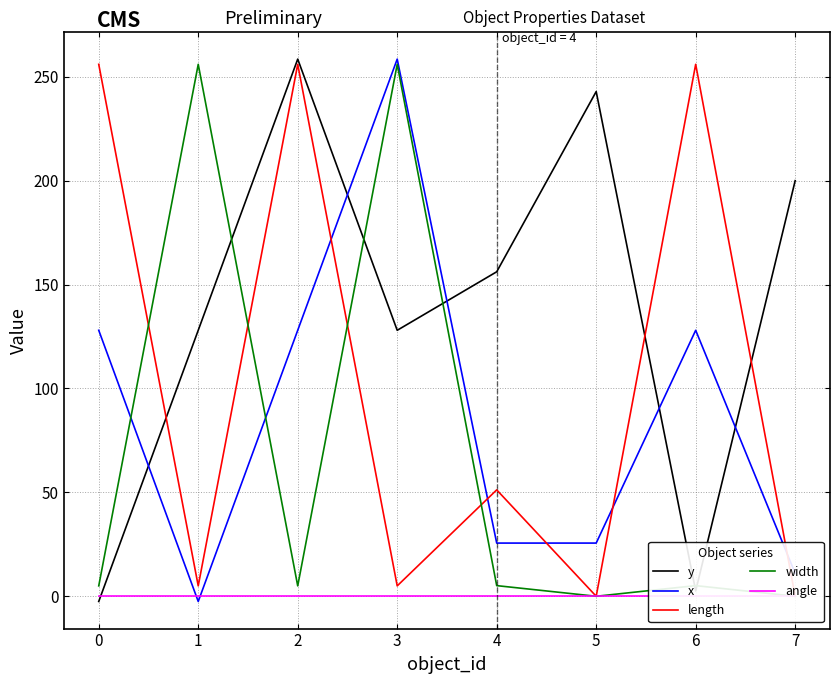

Reading left to right, what are all the values shown in this chart?

y: -2.5	128.0	258.5	128.0	156.2	242.9	2.6	200.0
x: 128.0	-2.5	128.0	258.5	25.6	25.6	128.0	11.0
length: 256.0	5.0	256.0	5.0	51.2	0.0	256.0	0.0
width: 5.0	256.0	5.0	256.0	5.1	0.0	5.1	0.0
angle: 0.0	0.0	0.0	0.0	0.0	0.0	0.0	0.0